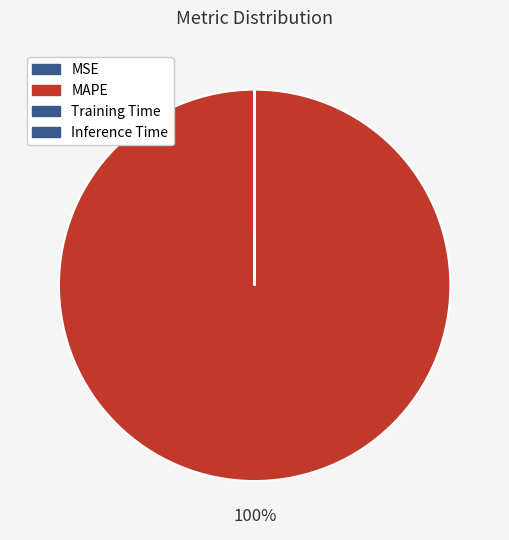

True or false: MSE accounts for 0% of the total.

True